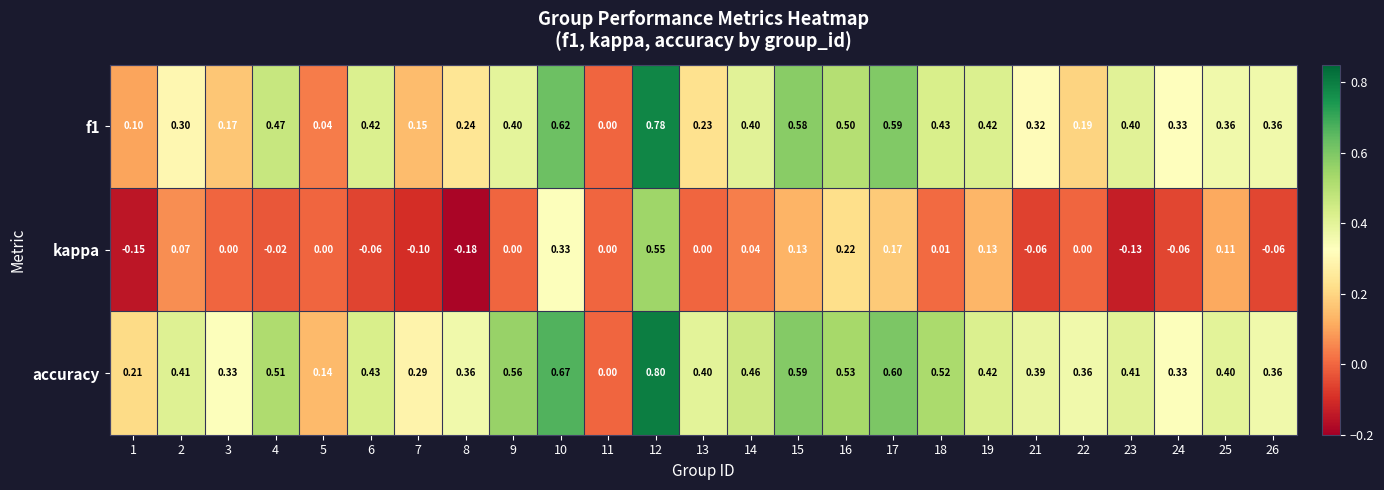

Which series has the largest range (max minus min)?

accuracy